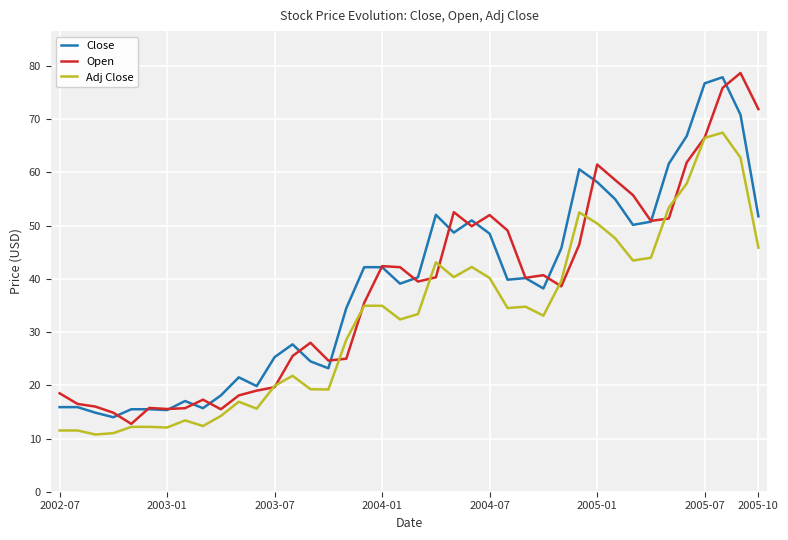

True or false: Close and Adj Close cross at least once.

False